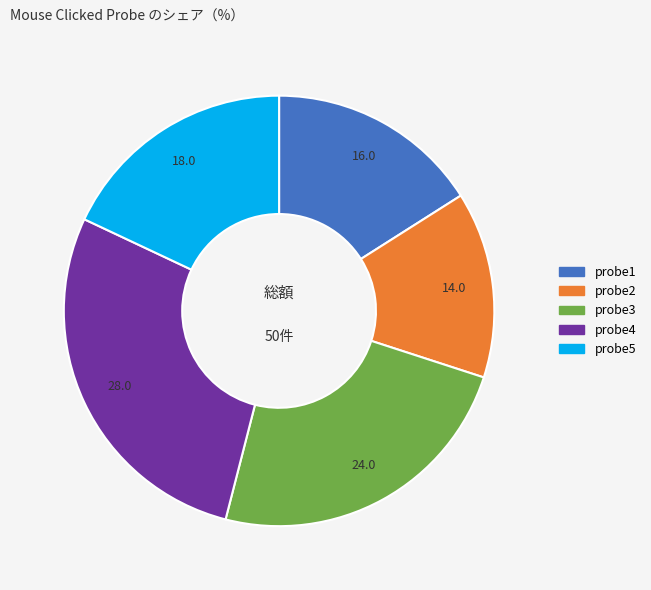

Is it true that probe5 is 18% of the pie?

True